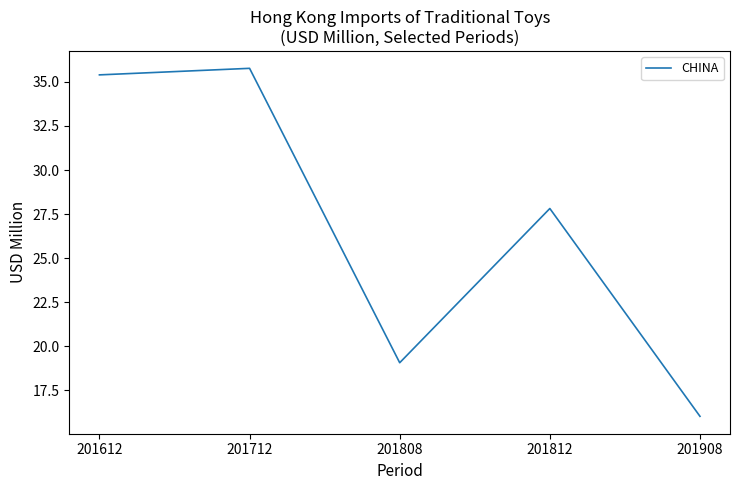

Reading left to right, list all the values displayed in this chart.

35.4	35.8	19.1	27.8	16.0